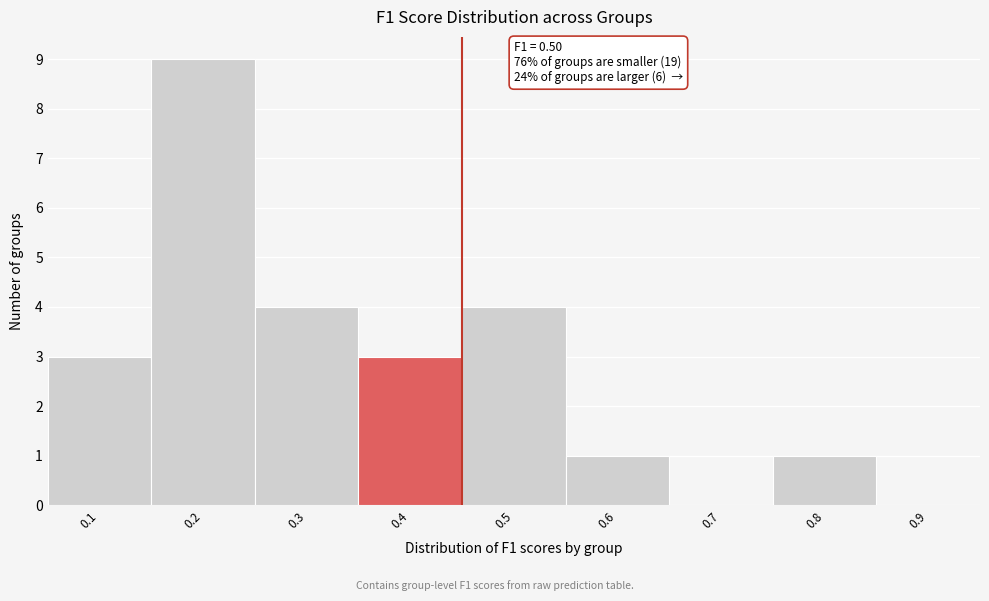

Reading right to left, what are all the values shown in this chart?

0.9=0	0.8=1	0.7=0	0.6=1	0.5=4	0.4=3	0.3=4	0.2=9	0.1=3